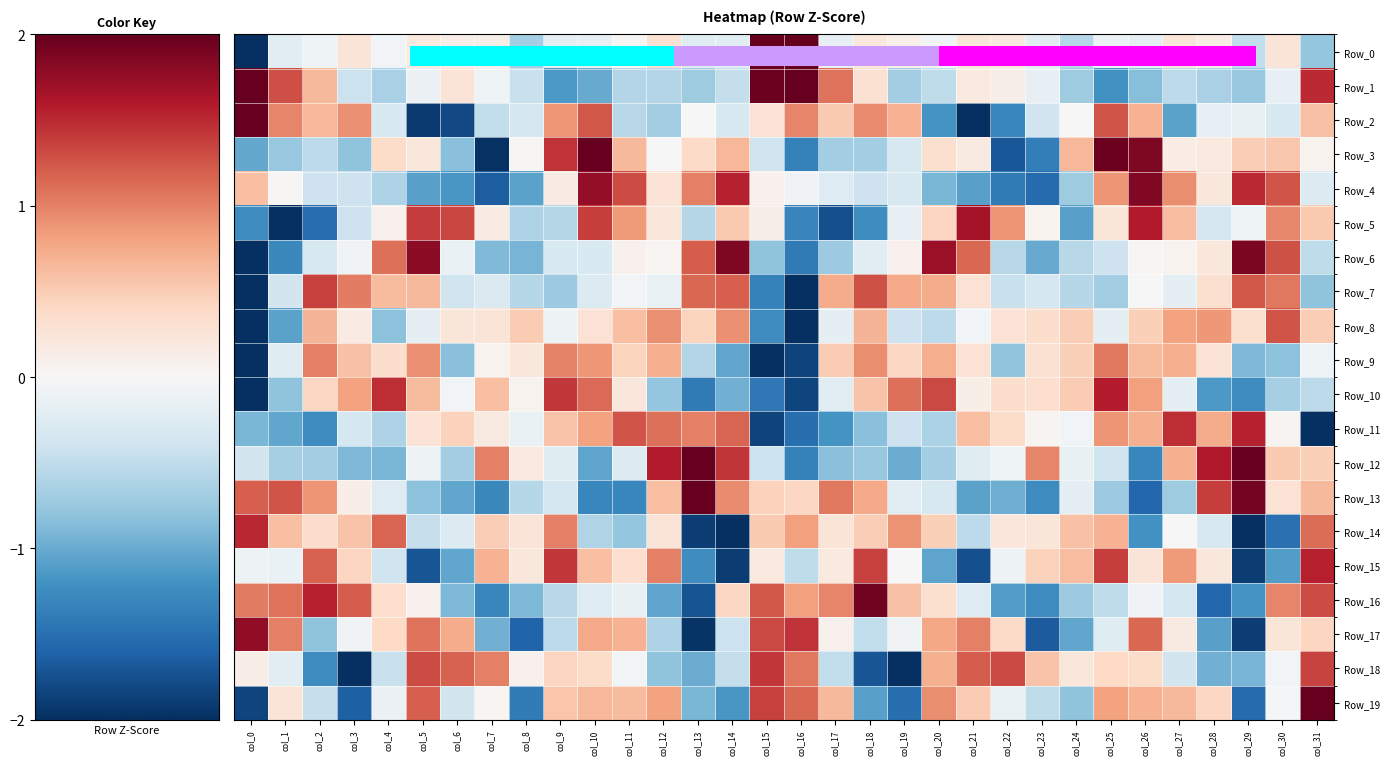

Reading right to left, what are all the values shown in this chart?

Row_0: col_31=-0.8	col_30=0.3	col_29=-0.5	col_28=0.2	col_27=0.2	col_26=-0.2	col_25=-0.1	col_24=-0.6	col_23=-0.2	col_22=0.2	col_21=0.2	col_20=-0.1	col_19=0.1	col_18=0.2	col_17=-0.2	col_16=2.7	col_15=2.9	col_14=-0.2	col_13=-0.2	col_12=0.3	col_11=0.0	col_10=-0.2	col_9=-0.2	col_8=-0.7	col_7=0.1	col_6=0.1	col_5=0.2	col_4=-0.1	col_3=0.3	col_2=-0.1	col_1=-0.2	col_0=-3.7
Row_1: col_31=1.5	col_30=-0.2	col_29=-0.8	col_28=-0.6	col_27=-0.5	col_26=-0.9	col_25=-1.2	col_24=-0.7	col_23=-0.2	col_22=0.1	col_21=0.2	col_20=-0.5	col_19=-0.7	col_18=0.3	col_17=1.1	col_16=2.5	col_15=2.0	col_14=-0.5	col_13=-0.7	col_12=-0.6	col_11=-0.6	col_10=-1.0	col_9=-1.2	col_8=-0.4	col_7=-0.1	col_6=0.3	col_5=-0.1	col_4=-0.6	col_3=-0.4	col_2=0.6	col_1=1.3	col_0=2.6
Row_2: col_31=0.6	col_30=-0.3	col_29=-0.1	col_28=-0.2	col_27=-1.1	col_26=0.7	col_25=1.3	col_24=-0.0	col_23=-0.4	col_22=-1.3	col_21=-2.0	col_20=-1.2	col_19=0.7	col_18=0.9	col_17=0.5	col_16=1.0	col_15=0.3	col_14=-0.3	col_13=-0.0	col_12=-0.7	col_11=-0.5	col_10=1.2	col_9=0.9	col_8=-0.3	col_7=-0.5	col_6=-1.8	col_5=-1.9	col_4=-0.3	col_3=0.9	col_2=0.7	col_1=1.0	col_0=2.4
Row_3: col_31=0.1	col_30=0.5	col_29=0.5	col_28=0.2	col_27=0.1	col_26=1.9	col_25=2.0	col_24=0.7	col_23=-1.4	col_22=-1.7	col_21=0.2	col_20=0.3	col_19=-0.3	col_18=-0.7	col_17=-0.7	col_16=-1.4	col_15=-0.4	col_14=0.7	col_13=0.4	col_12=-0.0	col_11=0.7	col_10=2.3	col_9=1.4	col_8=0.0	col_7=-2.0	col_6=-0.8	col_5=0.2	col_4=0.4	col_3=-0.8	col_2=-0.5	col_1=-0.8	col_0=-1.0
Row_4: col_31=-0.3	col_30=1.3	col_29=1.5	col_28=0.2	col_27=0.9	col_26=1.9	col_25=0.9	col_24=-0.7	col_23=-1.5	col_22=-1.4	col_21=-1.1	col_20=-0.9	col_19=-0.3	col_18=-0.4	col_17=-0.3	col_16=-0.1	col_15=0.1	col_14=1.5	col_13=1.0	col_12=0.3	col_11=1.3	col_10=1.8	col_9=0.2	col_8=-1.1	col_7=-1.6	col_6=-1.2	col_5=-1.1	col_4=-0.6	col_3=-0.4	col_2=-0.4	col_1=0.0	col_0=0.6
Row_5: col_31=0.5	col_30=1.0	col_29=-0.1	col_28=-0.3	col_27=0.6	col_26=1.6	col_25=0.2	col_24=-1.1	col_23=0.1	col_22=0.9	col_21=1.7	col_20=0.4	col_19=-0.2	col_18=-1.2	col_17=-1.8	col_16=-1.3	col_15=0.1	col_14=0.5	col_13=-0.6	col_12=0.2	col_11=0.9	col_10=1.4	col_9=-0.6	col_8=-0.6	col_7=0.2	col_6=1.3	col_5=1.4	col_4=0.1	col_3=-0.4	col_2=-1.5	col_1=-2.2	col_0=-1.2
Row_6: col_31=-0.5	col_30=1.3	col_29=1.9	col_28=0.2	col_27=0.1	col_26=0.0	col_25=-0.4	col_24=-0.6	col_23=-1.0	col_22=-0.6	col_21=1.1	col_20=1.7	col_19=0.1	col_18=-0.2	col_17=-0.7	col_16=-1.4	col_15=-0.8	col_14=1.9	col_13=1.2	col_12=0.0	col_11=0.1	col_10=-0.3	col_9=-0.3	col_8=-0.9	col_7=-0.9	col_6=-0.1	col_5=1.8	col_4=1.1	col_3=-0.1	col_2=-0.3	col_1=-1.3	col_0=-2.1
Row_7: col_31=-0.8	col_30=1.0	col_29=1.2	col_28=0.3	col_27=-0.2	col_26=-0.0	col_25=-0.7	col_24=-0.6	col_23=-0.4	col_22=-0.4	col_21=0.3	col_20=0.7	col_19=0.8	col_18=1.3	col_17=0.7	col_16=-2.0	col_15=-1.3	col_14=1.2	col_13=1.2	col_12=-0.1	col_11=-0.0	col_10=-0.3	col_9=-0.7	col_8=-0.6	col_7=-0.3	col_6=-0.4	col_5=0.7	col_4=0.6	col_3=1.0	col_2=1.4	col_1=-0.4	col_0=-3.2
Row_8: col_31=0.5	col_30=1.3	col_29=0.3	col_28=0.9	col_27=0.8	col_26=0.5	col_25=-0.2	col_24=0.5	col_23=0.4	col_22=0.3	col_21=-0.1	col_20=-0.5	col_19=-0.4	col_18=0.7	col_17=-0.2	col_16=-2.5	col_15=-1.3	col_14=0.9	col_13=0.5	col_12=0.9	col_11=0.6	col_10=0.3	col_9=-0.1	col_8=0.5	col_7=0.3	col_6=0.2	col_5=-0.2	col_4=-0.8	col_3=0.2	col_2=0.7	col_1=-1.1	col_0=-3.7
Row_9: col_31=-0.1	col_30=-0.8	col_29=-0.9	col_28=0.3	col_27=0.7	col_26=0.6	col_25=1.1	col_24=0.5	col_23=0.3	col_22=-0.8	col_21=0.3	col_20=0.7	col_19=0.4	col_18=0.9	col_17=0.5	col_16=-1.9	col_15=-2.0	col_14=-1.0	col_13=-0.6	col_12=0.7	col_11=0.4	col_10=0.9	col_9=1.0	col_8=0.2	col_7=0.1	col_6=-0.8	col_5=0.9	col_4=0.4	col_3=0.6	col_2=1.0	col_1=-0.2	col_0=-3.3
Row_10: col_31=-0.5	col_30=-0.7	col_29=-1.3	col_28=-1.1	col_27=-0.2	col_26=0.8	col_25=1.6	col_24=0.5	col_23=0.3	col_22=0.3	col_21=0.1	col_20=1.3	col_19=1.1	col_18=0.6	col_17=-0.2	col_16=-1.8	col_15=-1.4	col_14=-1.0	col_13=-1.4	col_12=-0.8	col_11=0.2	col_10=1.1	col_9=1.4	col_8=0.1	col_7=0.6	col_6=-0.1	col_5=0.6	col_4=1.5	col_3=0.8	col_2=0.4	col_1=-0.8	col_0=-2.2
Row_11: col_31=-2.5	col_30=0.1	col_29=1.5	col_28=0.7	col_27=1.5	col_26=0.7	col_25=0.9	col_24=-0.1	col_23=0.0	col_22=0.4	col_21=0.6	col_20=-0.6	col_19=-0.4	col_18=-0.8	col_17=-1.2	col_16=-1.5	col_15=-1.8	col_14=1.2	col_13=1.0	col_12=1.1	col_11=1.3	col_10=0.8	col_9=0.6	col_8=-0.1	col_7=0.2	col_6=0.5	col_5=0.3	col_4=-0.6	col_3=-0.4	col_2=-1.3	col_1=-1.0	col_0=-0.9
Row_12: col_31=0.5	col_30=0.5	col_29=2.5	col_28=1.6	col_27=0.7	col_26=-1.3	col_25=-0.4	col_24=-0.2	col_23=1.0	col_22=-0.1	col_21=-0.2	col_20=-0.7	col_19=-1.0	col_18=-0.8	col_17=-0.8	col_16=-1.3	col_15=-0.4	col_14=1.4	col_13=2.1	col_12=1.6	col_11=-0.3	col_10=-1.1	col_9=-0.2	col_8=0.2	col_7=1.0	col_6=-0.7	col_5=-0.1	col_4=-0.9	col_3=-0.9	col_2=-0.7	col_1=-0.7	col_0=-0.4
Row_13: col_31=0.6	col_30=0.3	col_29=1.9	col_28=1.4	col_27=-0.7	col_26=-1.6	col_25=-0.7	col_24=-0.2	col_23=-1.3	col_22=-1.0	col_21=-1.1	col_20=-0.3	col_19=-0.2	col_18=0.8	col_17=1.1	col_16=0.4	col_15=0.5	col_14=0.9	col_13=2.0	col_12=0.6	col_11=-1.3	col_10=-1.3	col_9=-0.3	col_8=-0.6	col_7=-1.3	col_6=-1.0	col_5=-0.8	col_4=-0.3	col_3=0.1	col_2=0.9	col_1=1.3	col_0=1.2
Row_14: col_31=1.1	col_30=-1.5	col_29=-2.6	col_28=-0.3	col_27=0.0	col_26=-1.2	col_25=0.7	col_24=0.6	col_23=0.2	col_22=0.2	col_21=-0.5	col_20=0.5	col_19=0.9	col_18=0.5	col_17=0.3	col_16=0.8	col_15=0.5	col_14=-2.4	col_13=-1.9	col_12=0.3	col_11=-0.8	col_10=-0.6	col_9=1.0	col_8=0.3	col_7=0.5	col_6=-0.3	col_5=-0.5	col_4=1.2	col_3=0.6	col_2=0.4	col_1=0.6	col_0=1.5
Row_15: col_31=1.6	col_30=-1.1	col_29=-1.9	col_28=0.2	col_27=0.9	col_26=0.3	col_25=1.4	col_24=0.6	col_23=0.5	col_22=-0.1	col_21=-1.8	col_20=-1.1	col_19=-0.0	col_18=1.4	col_17=0.2	col_16=-0.5	col_15=0.2	col_14=-1.9	col_13=-1.2	col_12=1.0	col_11=0.3	col_10=0.6	col_9=1.4	col_8=0.2	col_7=0.7	col_6=-1.0	col_5=-1.7	col_4=-0.4	col_3=0.4	col_2=1.2	col_1=-0.1	col_0=-0.1
Row_16: col_31=1.3	col_30=1.0	col_29=-1.2	col_28=-1.6	col_27=-0.4	col_26=-0.1	col_25=-0.5	col_24=-0.7	col_23=-1.3	col_22=-1.1	col_21=-0.3	col_20=0.3	col_19=0.6	col_18=1.9	col_17=1.0	col_16=0.8	col_15=1.2	col_14=0.4	col_13=-1.7	col_12=-1.1	col_11=-0.1	col_10=-0.3	col_9=-0.6	col_8=-0.9	col_7=-1.3	col_6=-0.9	col_5=0.1	col_4=0.3	col_3=1.2	col_2=1.6	col_1=1.1	col_0=1.0
Row_17: col_31=0.4	col_30=0.2	col_29=-1.9	col_28=-1.1	col_27=0.2	col_26=1.1	col_25=-0.2	col_24=-1.0	col_23=-1.7	col_22=0.4	col_21=1.0	col_20=0.8	col_19=-0.1	col_18=-0.5	col_17=0.1	col_16=1.4	col_15=1.3	col_14=-0.4	col_13=-2.0	col_12=-0.6	col_11=0.7	col_10=0.8	col_9=-0.5	col_8=-1.6	col_7=-1.0	col_6=0.7	col_5=1.1	col_4=0.4	col_3=-0.1	col_2=-0.8	col_1=1.0	col_0=1.8
Row_18: col_31=1.4	col_30=-0.1	col_29=-0.9	col_28=-1.0	col_27=-0.4	col_26=0.4	col_25=0.4	col_24=0.2	col_23=0.6	col_22=1.3	col_21=1.2	col_20=0.7	col_19=-2.1	col_18=-1.7	col_17=-0.5	col_16=1.1	col_15=1.4	col_14=-0.5	col_13=-1.0	col_12=-0.8	col_11=-0.1	col_10=0.4	col_9=0.4	col_8=0.1	col_7=1.0	col_6=1.2	col_5=1.3	col_4=-0.4	col_3=-2.2	col_2=-1.3	col_1=-0.2	col_0=0.1
Row_19: col_31=2.2	col_30=-0.0	col_29=-1.5	col_28=0.4	col_27=0.6	col_26=0.7	col_25=0.8	col_24=-0.8	col_23=-0.5	col_22=-0.1	col_21=0.5	col_20=0.9	col_19=-1.5	col_18=-1.1	col_17=0.6	col_16=1.2	col_15=1.4	col_14=-1.2	col_13=-0.9	col_12=0.8	col_11=0.6	col_10=0.7	col_9=0.6	col_8=-1.4	col_7=0.0	col_6=-0.4	col_5=1.2	col_4=-0.1	col_3=-1.6	col_2=-0.5	col_1=0.3	col_0=-1.8